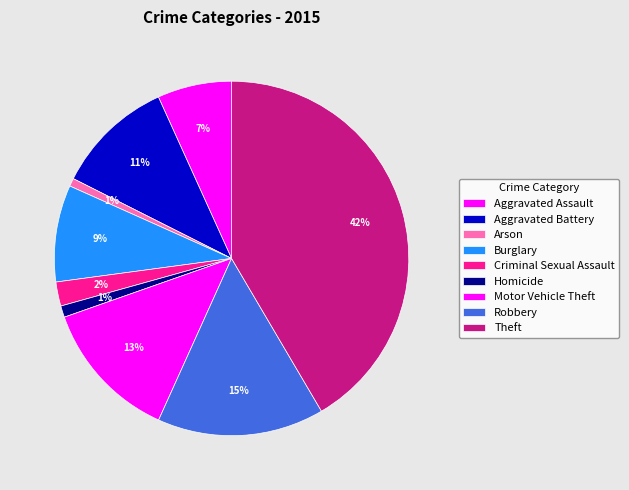

Count the number of slices in the pie.

9